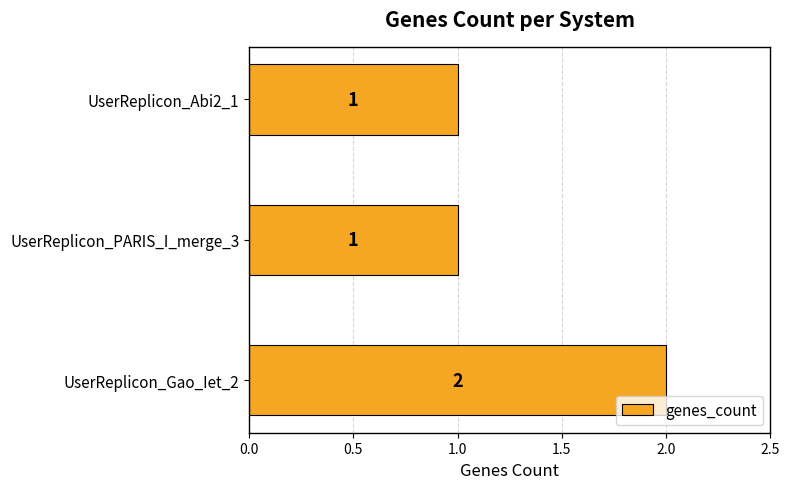

What is the average value?

1